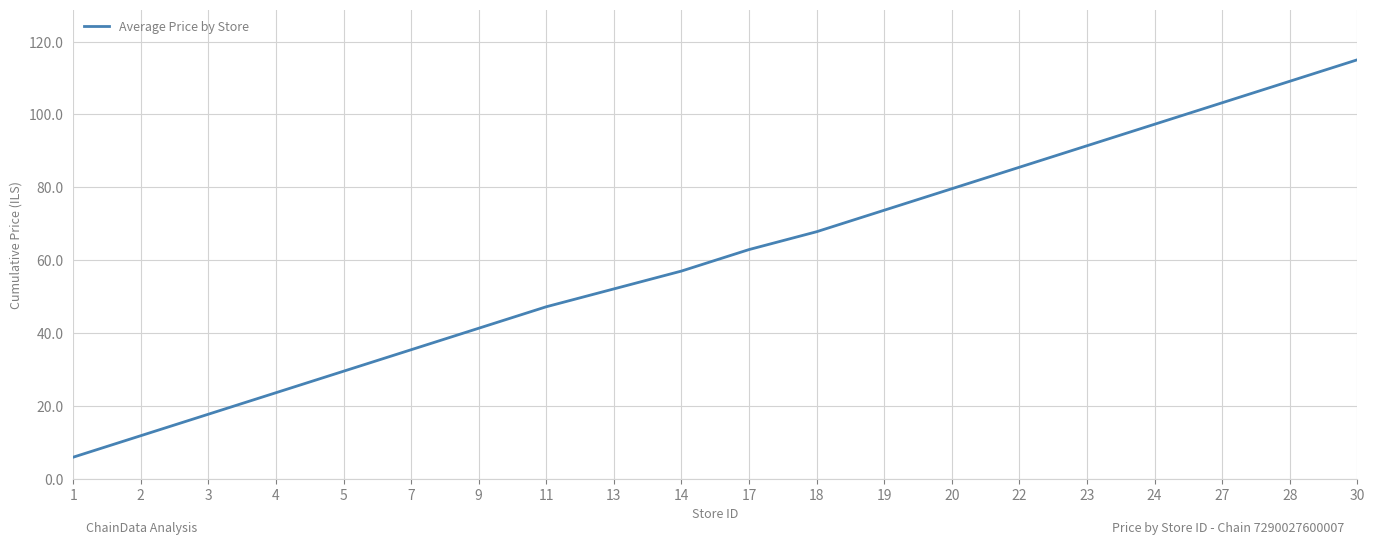

Which category has the highest value across all series?

30